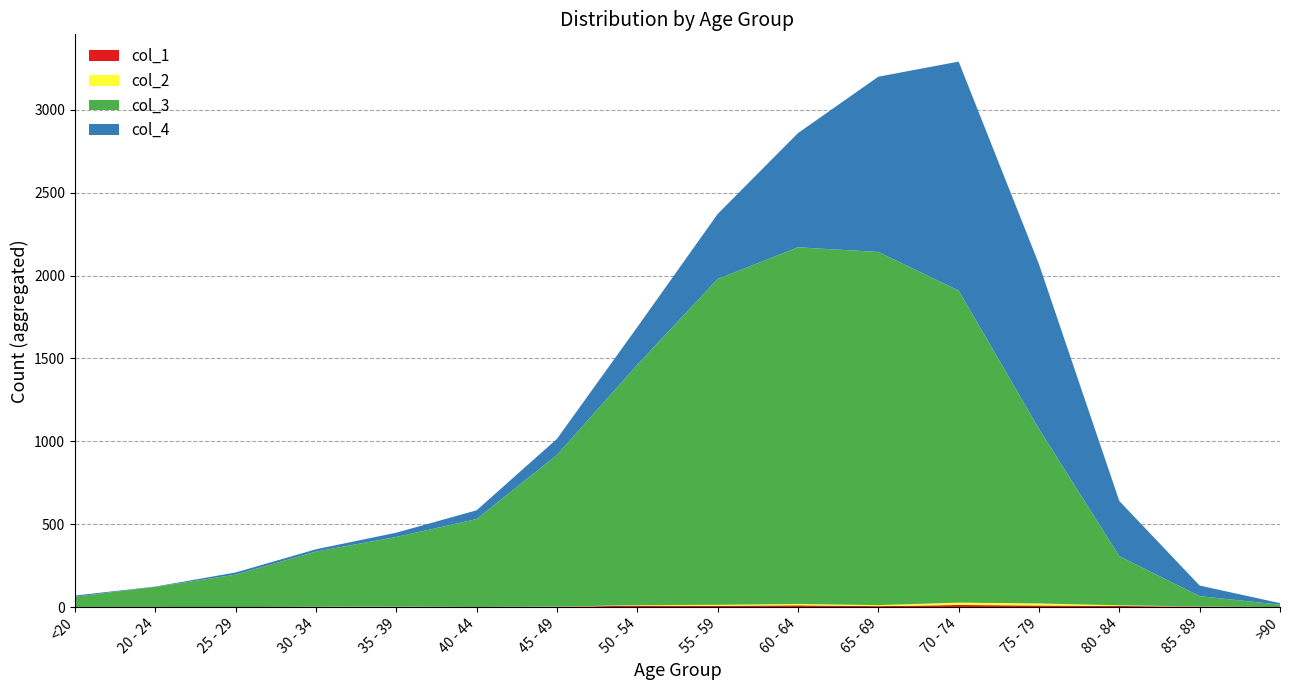

Reading left to right, transcribe all the data shown in this chart.

col_1: 0	1	0	0	2	0	2	9	8	11	6	13	10	7	3	0
col_2: 1	0	0	2	1	1	1	3	6	8	6	14	12	4	1	0
col_3: 62	121	196	333	420	530	915	1450	1965	2151	2130	1882	1053	296	62	15
col_4: 7	2	13	14	26	53	97	227	392	689	1057	1381	993	333	64	9